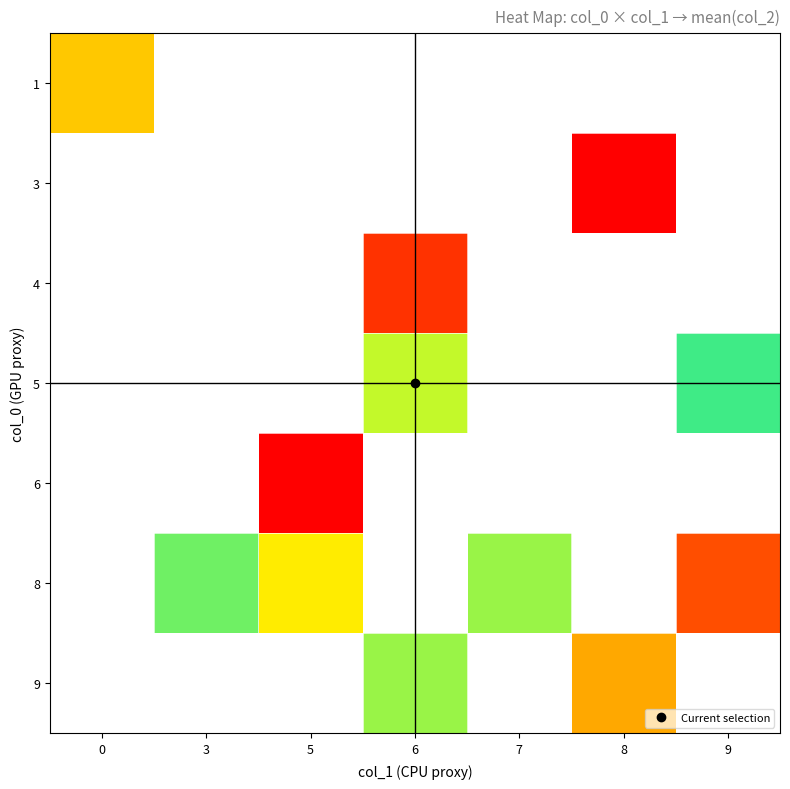

Between 6 and 5, which is larger?

5